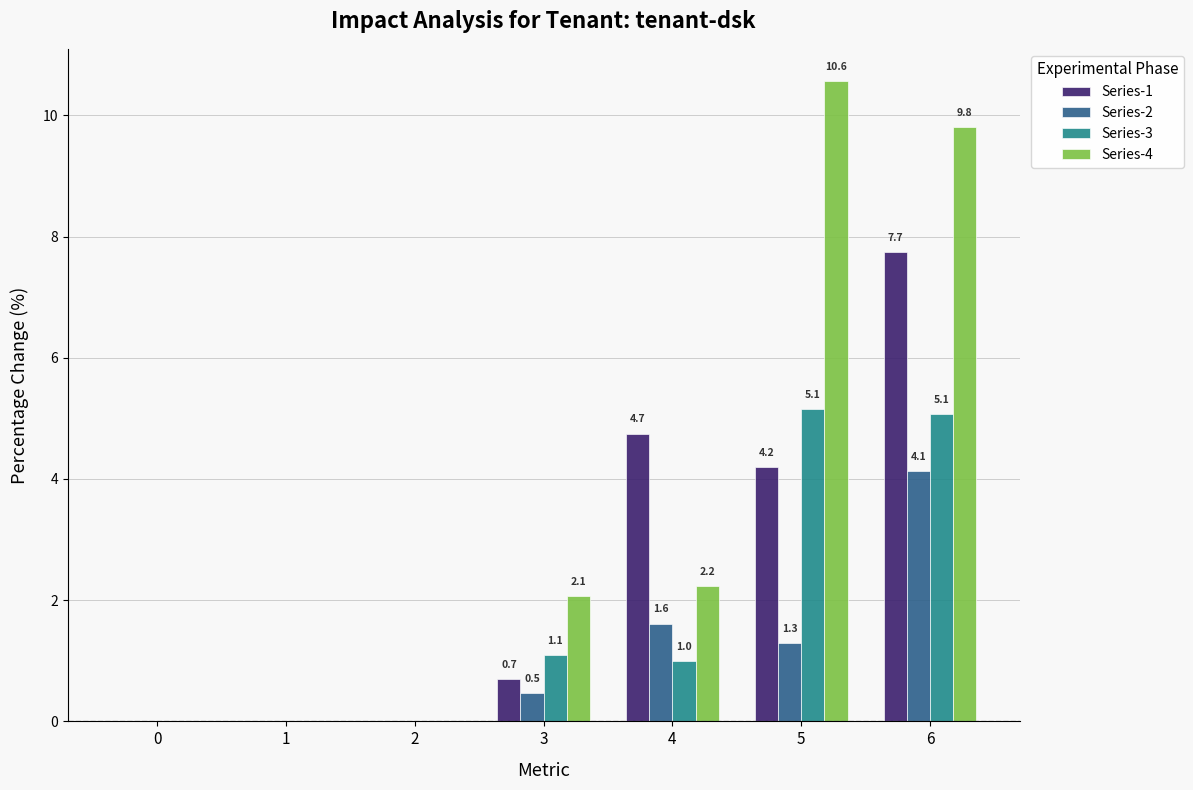

What is the sum of the Series-1 values at 3 and 2?

0.7